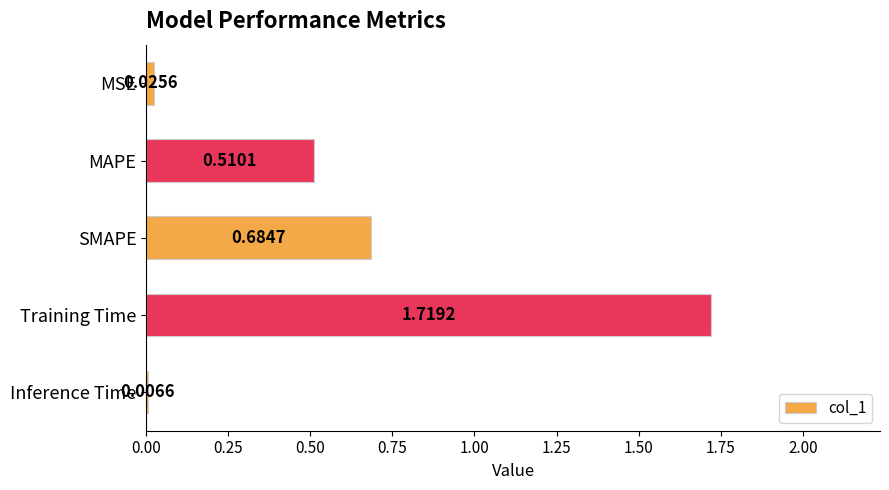

What is the average value?

0.6